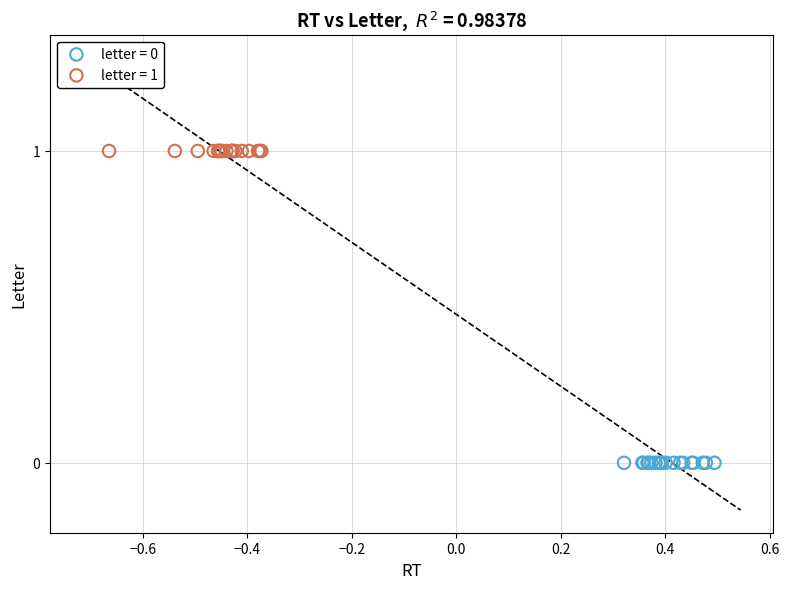

Which series reaches the minimum Y coordinate?

letter = 0